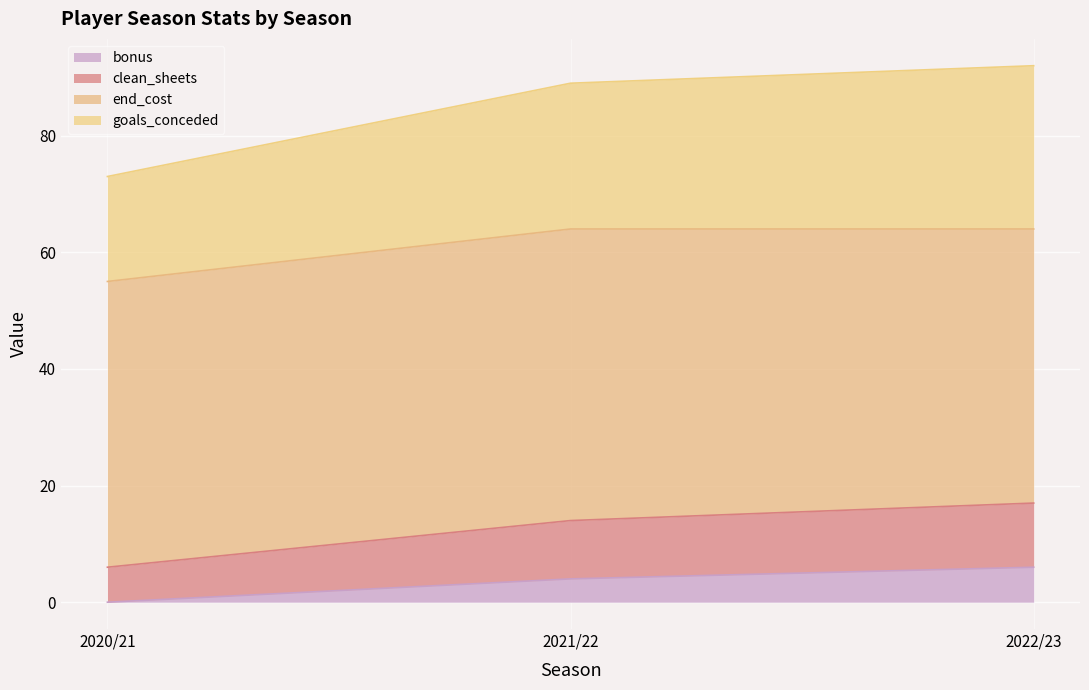

At which label does clean_sheets reach its peak?

2022/23